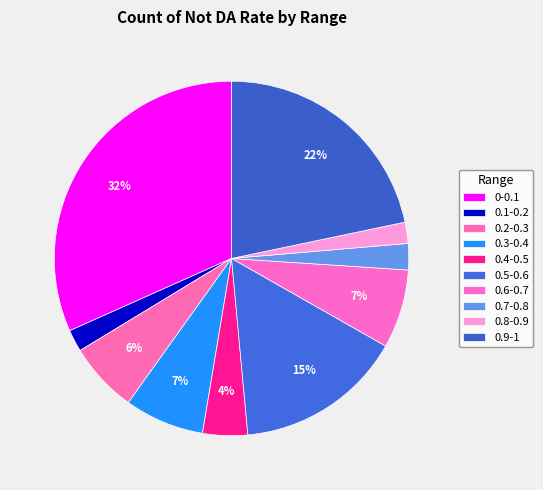

How many segments does this pie chart have?

10